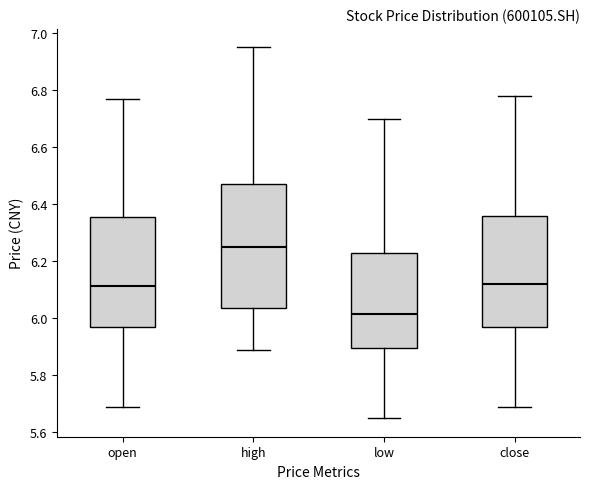

Reading left to right, read every box against the y-axis: the position of its median line, the range the box covers, and the ends of its whiskers. The values are not printed on the chart, so give them approximately, as read against the axis.

open: median 6.12, box 5.98 to 6.36, whiskers 5.70 to 6.78
high: median 6.26, box 6.04 to 6.48, whiskers 5.90 to 6.96
low: median 6.02, box 5.90 to 6.24, whiskers 5.66 to 6.70
close: median 6.12, box 5.98 to 6.36, whiskers 5.70 to 6.78